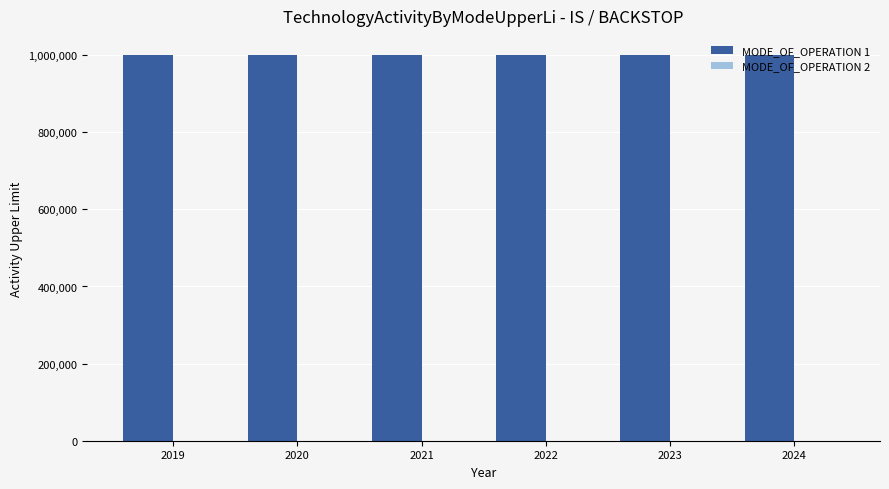

At 2020, list the series in order from largest to smallest.

MODE_OF_OPERATION 1, MODE_OF_OPERATION 2